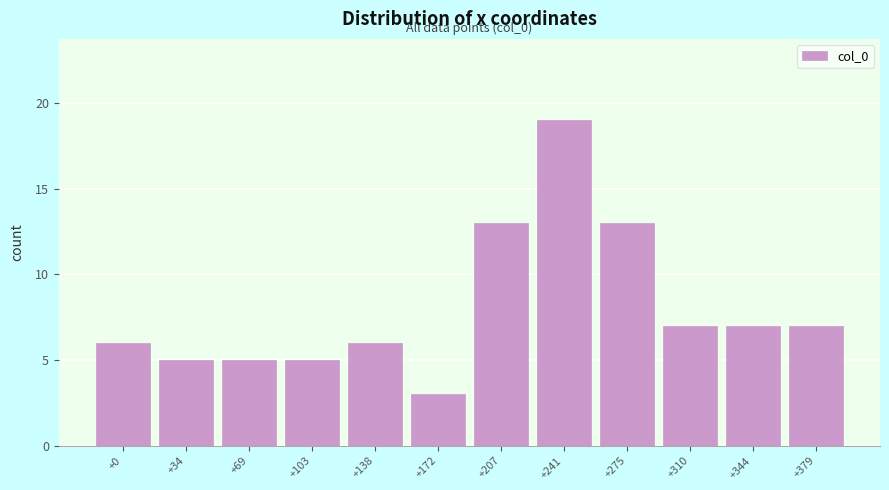

Reading right to left, what are all the values shown in this chart?

7	7	7	13	19	13	3	6	5	5	5	6